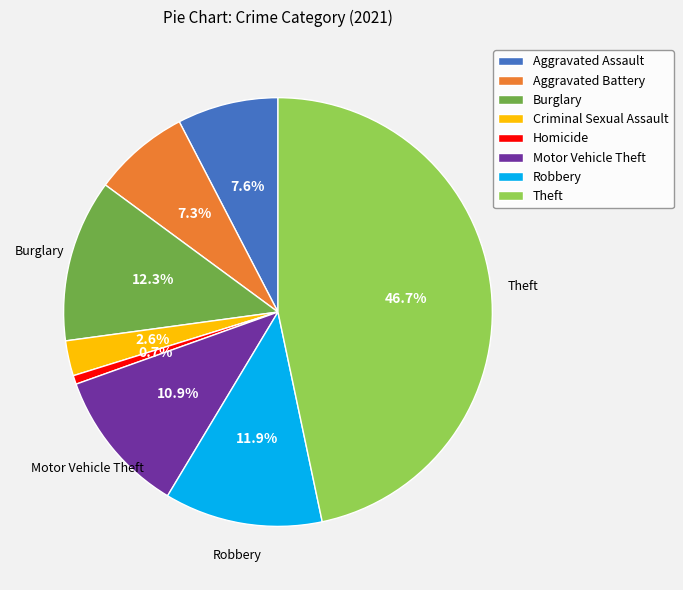

What is the largest slice in the pie chart?

Theft